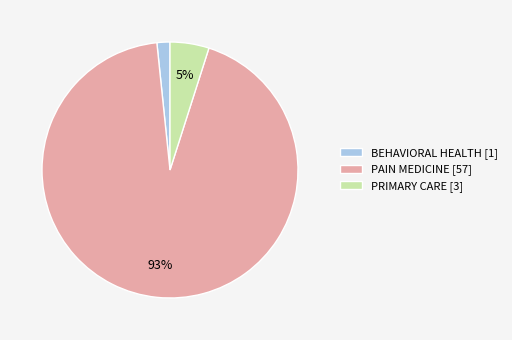

To the nearest percent, what portion does PAIN MEDICINE represent?

93%